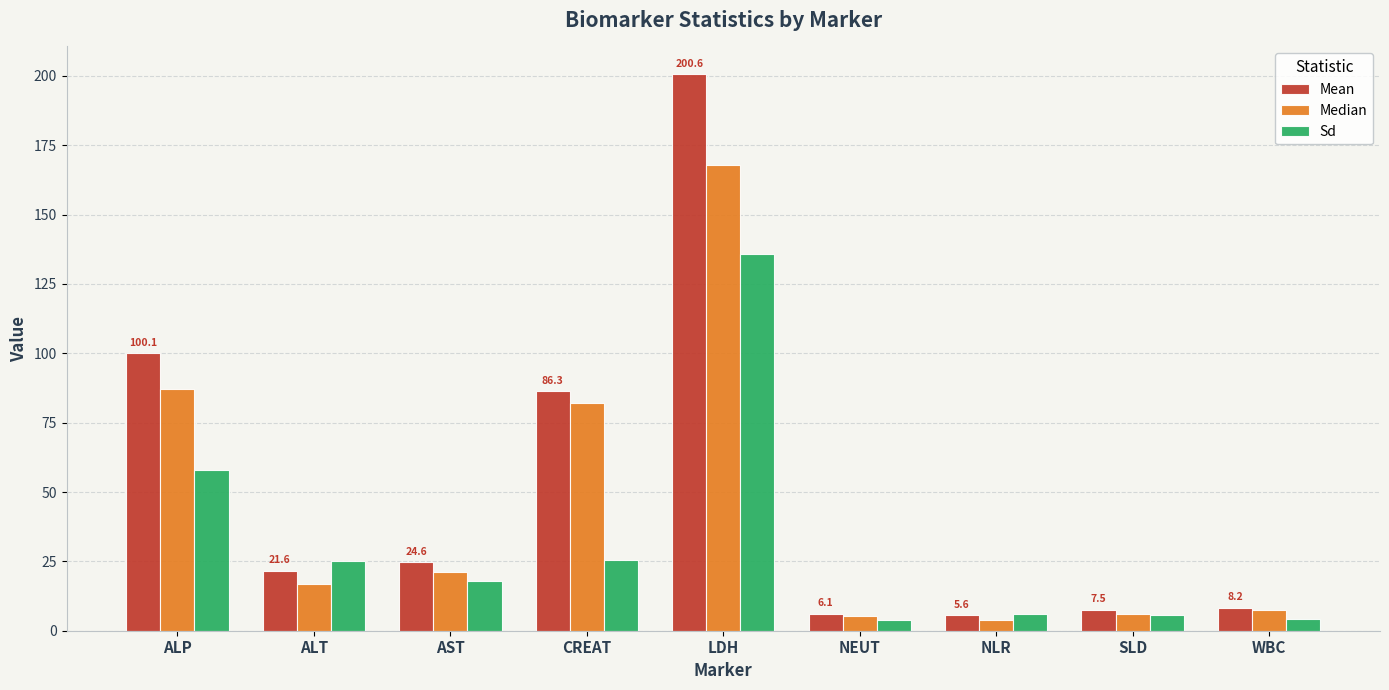

Read the Median value at LDH.

168.0